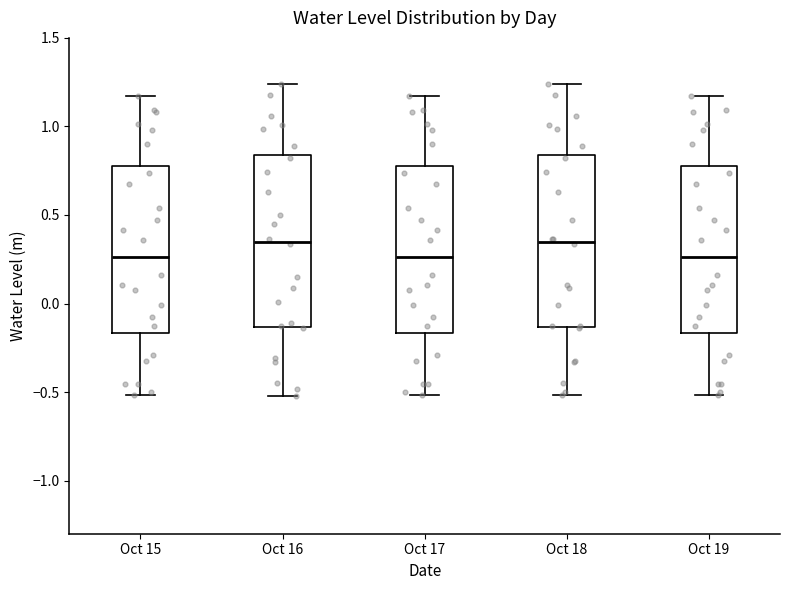

Where does the median line of the box for Oct 19 sit on the y-axis? The values are not printed on the chart, so give them approximately, as read against the axis.

0.25